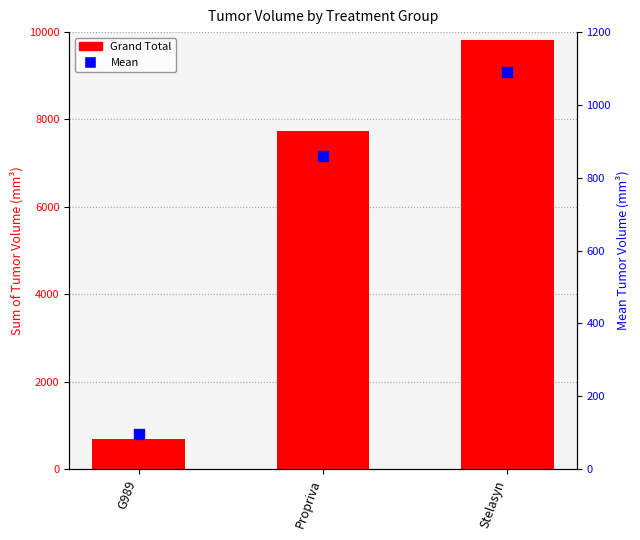

Which series has the largest Y range (max minus min)?

Grand Total